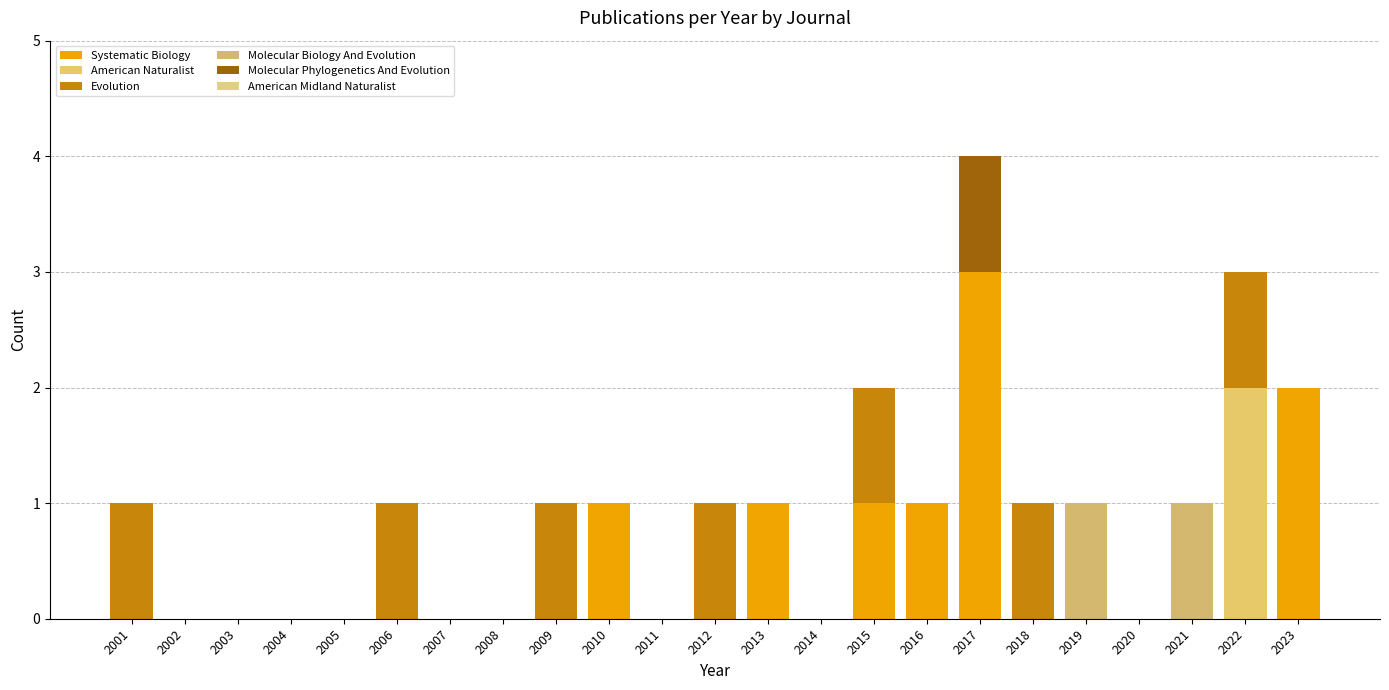

What is the sum of the Evolution values at 2012 and 2017?

1